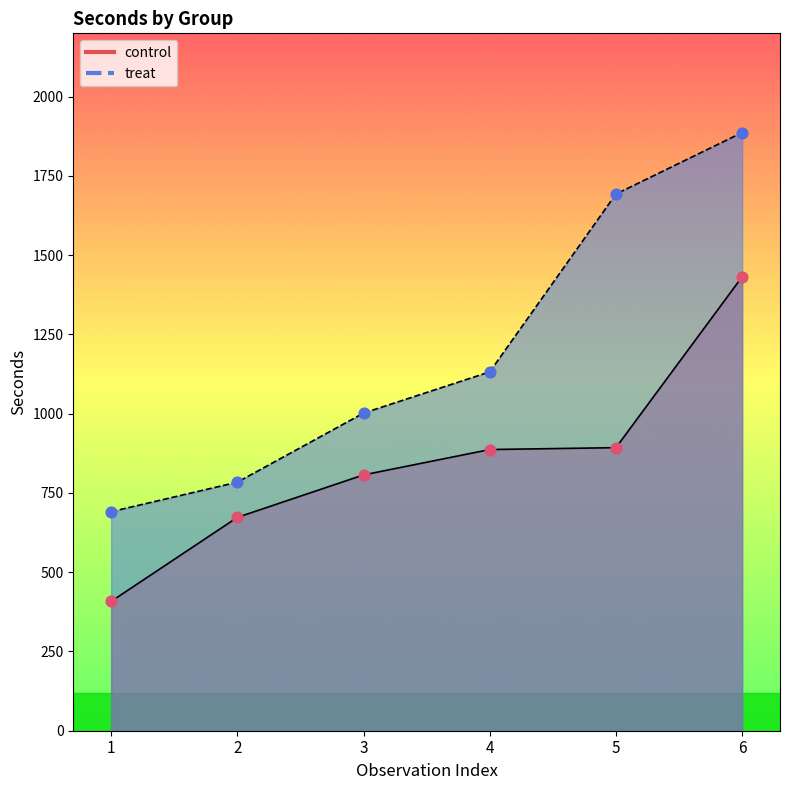

Which series contains the highest Y value?

treat